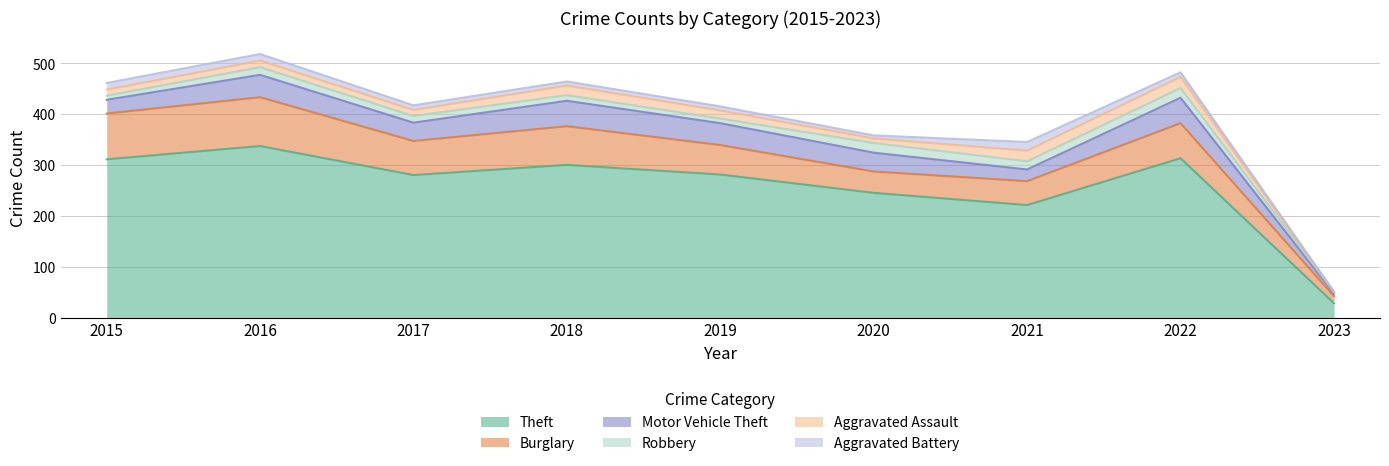

Where is Theft nearest to the value 182?

2021